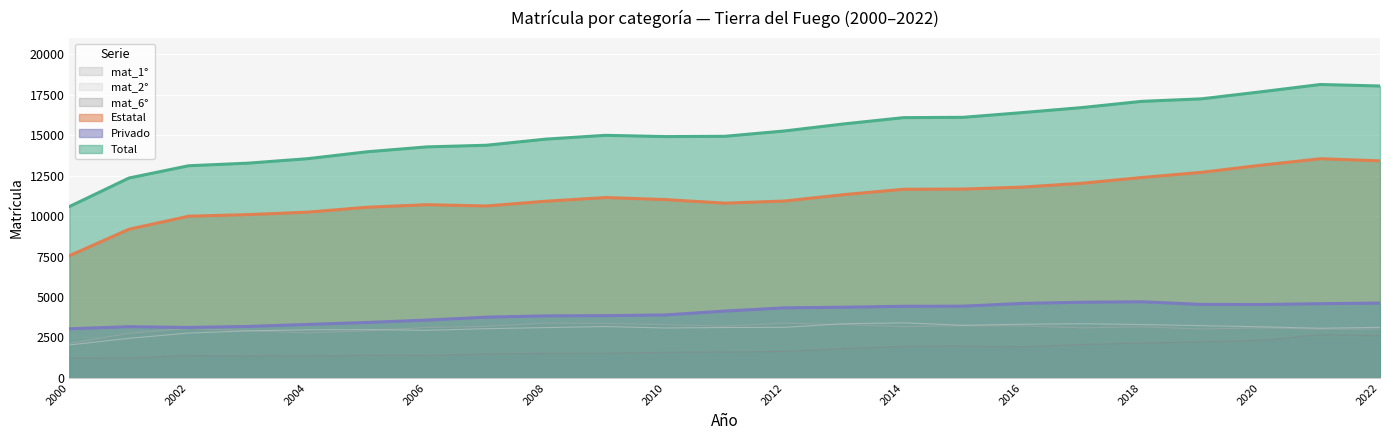

Where is mat_estatal nearest to the value 10552?

2005